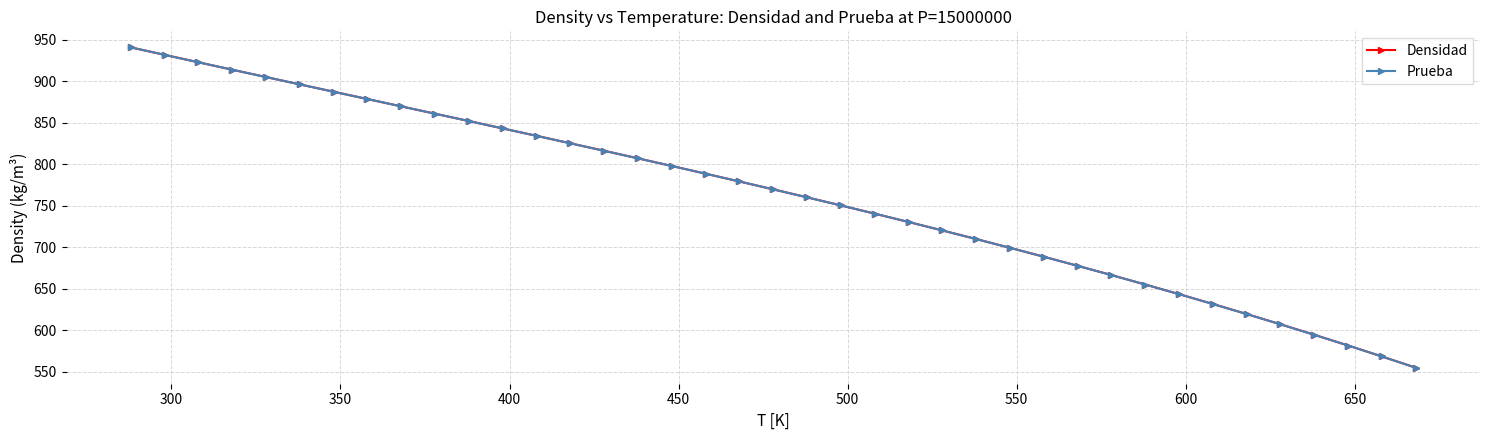

How many data points does each series have?

39